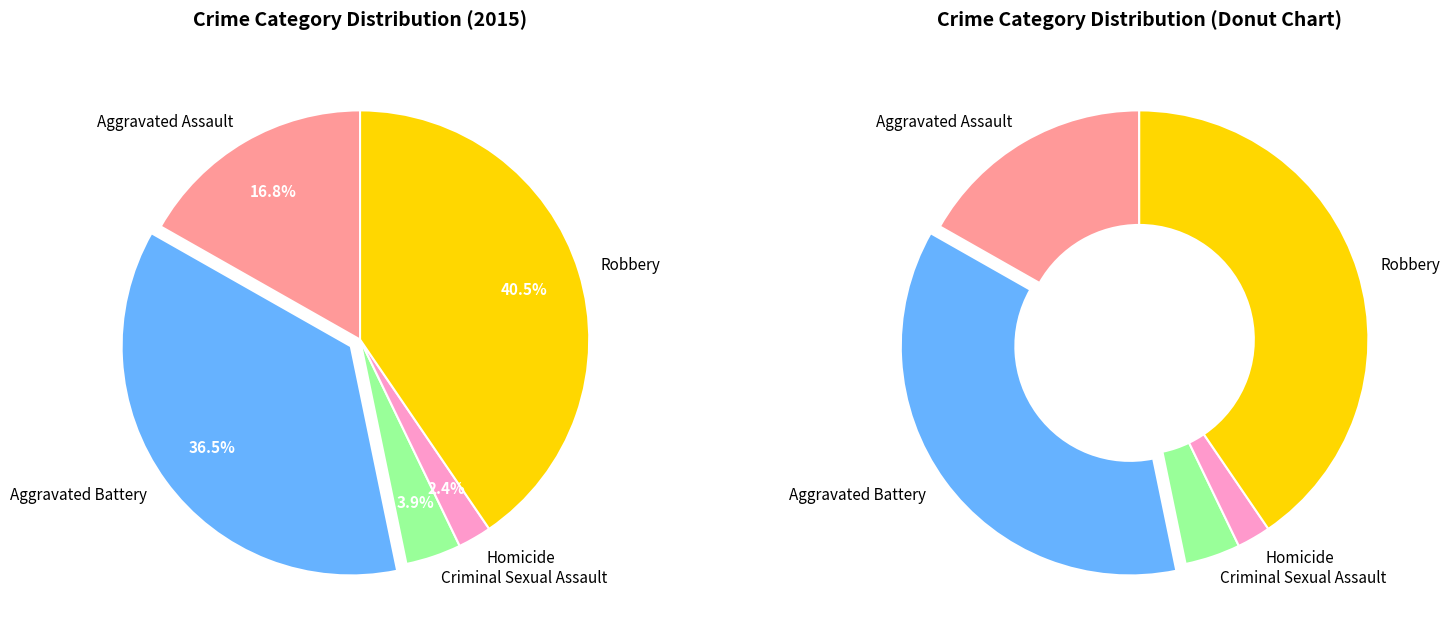

To the nearest percent, what is the average slice percentage?

20%